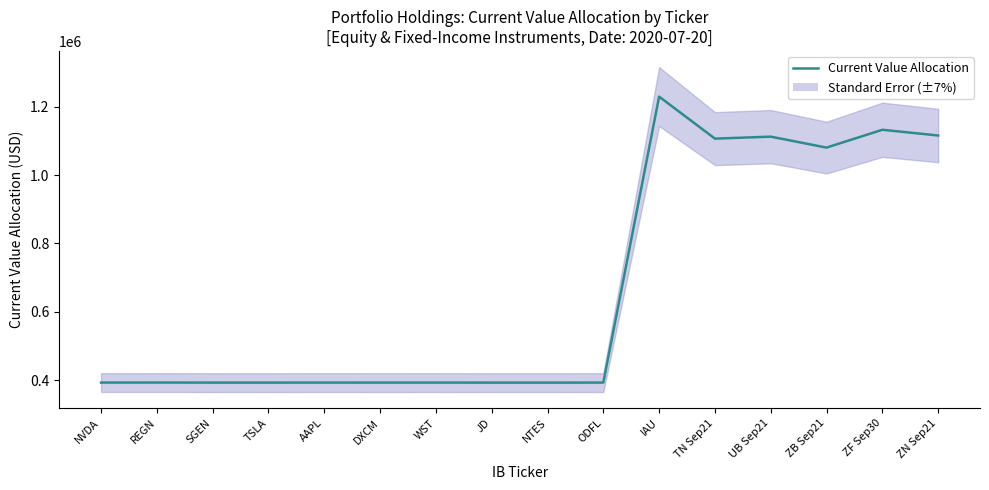

What is the ratio of the value at NVDA to the value at AAPL?

1.0